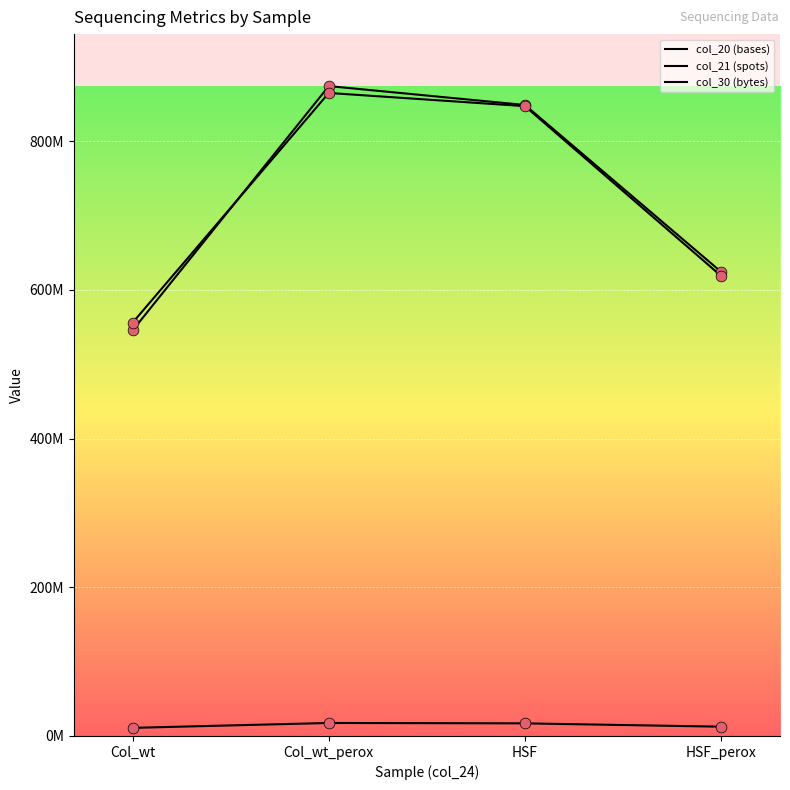

What are all the series names shown in the legend?

col_20 (bases), col_21 (spots), col_30 (bytes)